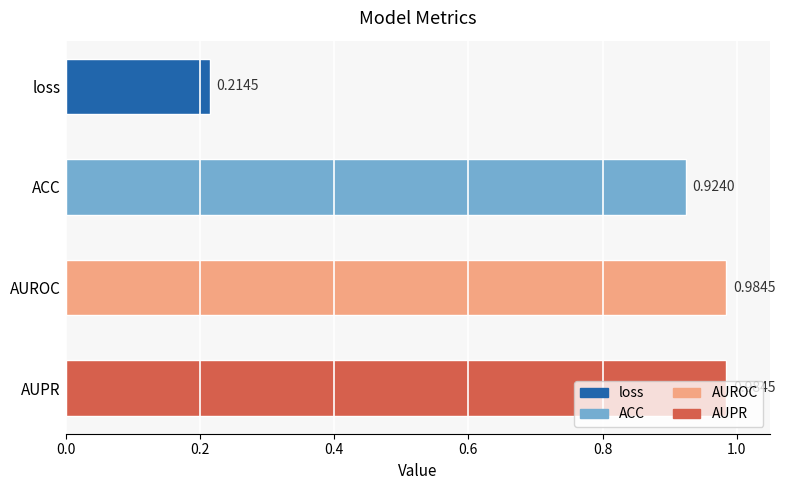

What is the label of the 3rd bar from the top?

AUROC